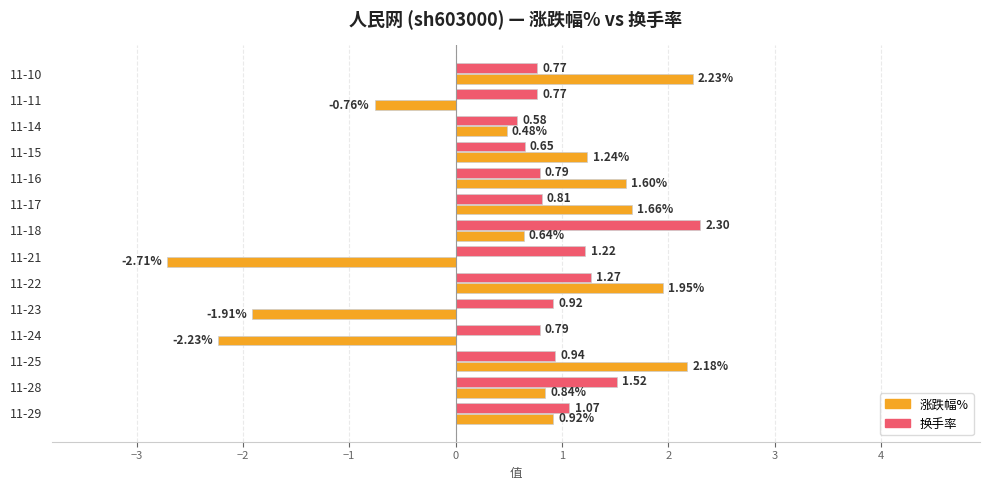

Rank the series by their average value, from lowest to highest.

涨跌幅%, 换手率